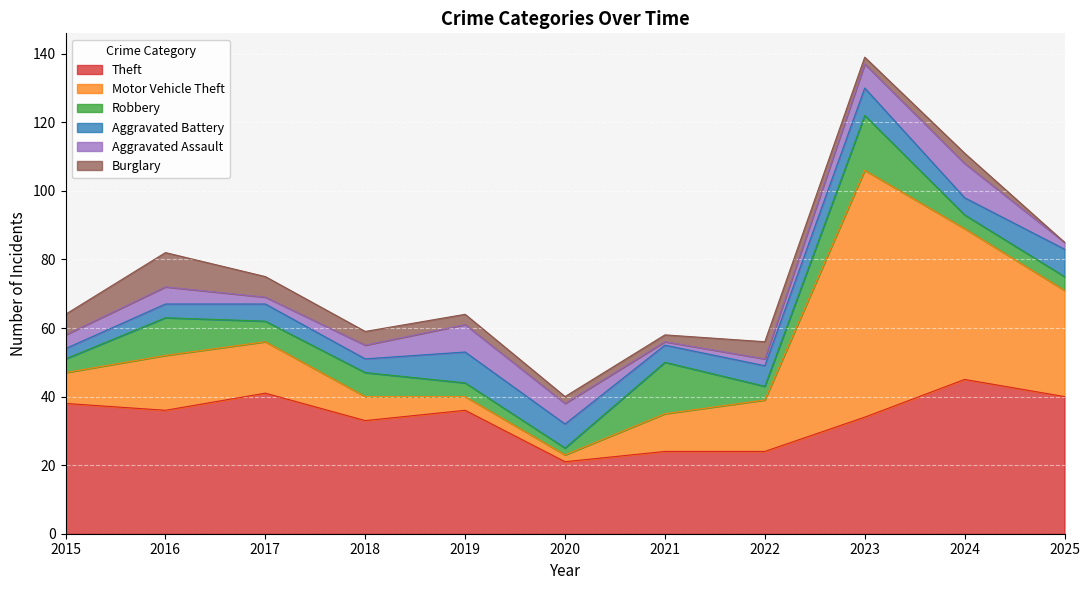

Which category has the lowest value in the Motor Vehicle Theft series?

2020